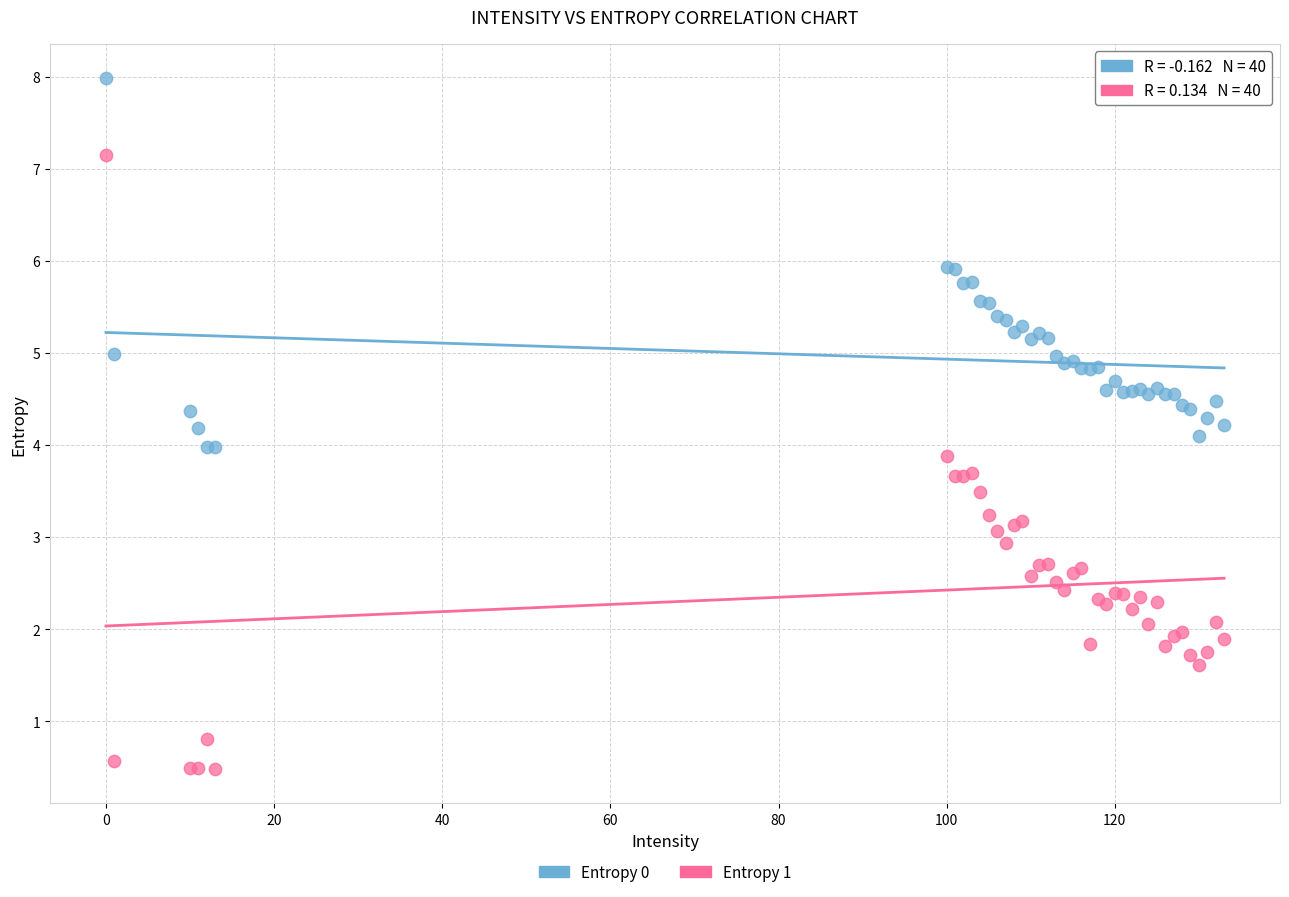

Which series contains the highest Y value?

Entropy 0